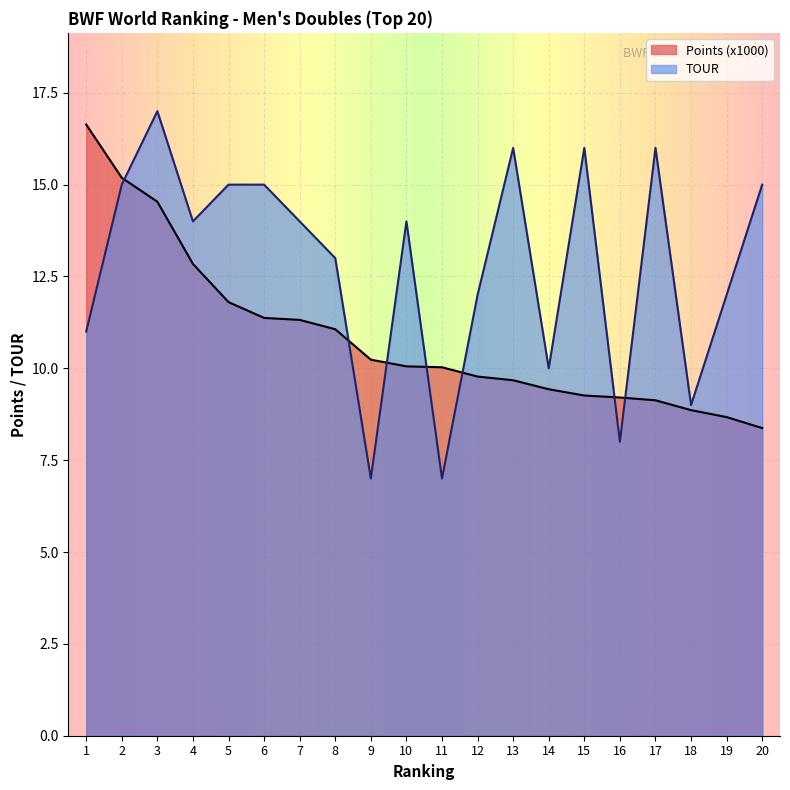

What is the approximate value of Points (x1000) at 14?

9.4